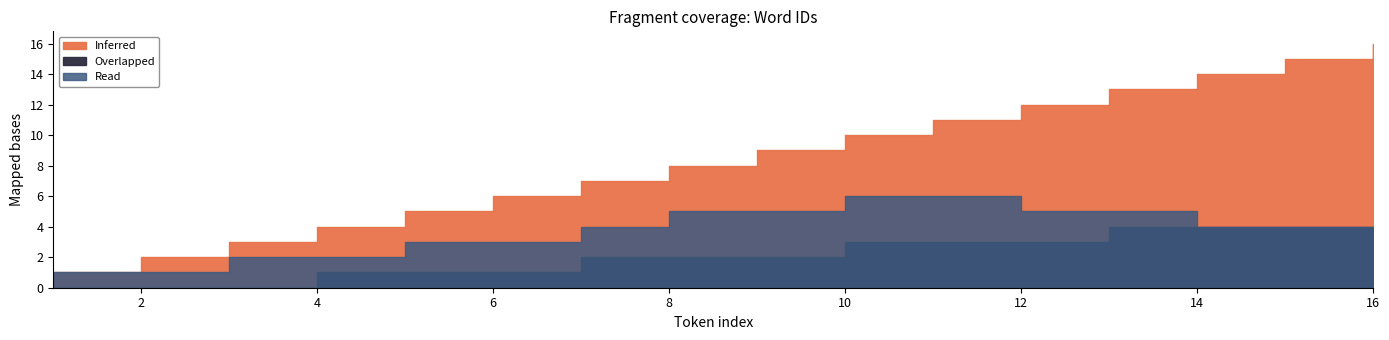

At 3, list the series in order from largest to smallest.

Inferred, Read, Overlapped